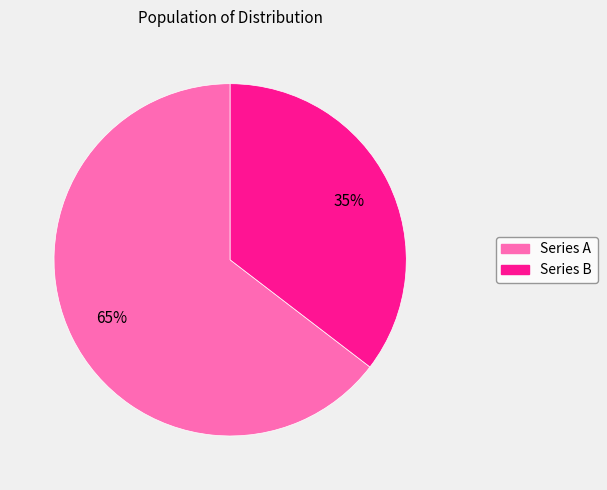

To the nearest percent, what is the average slice percentage?

50%